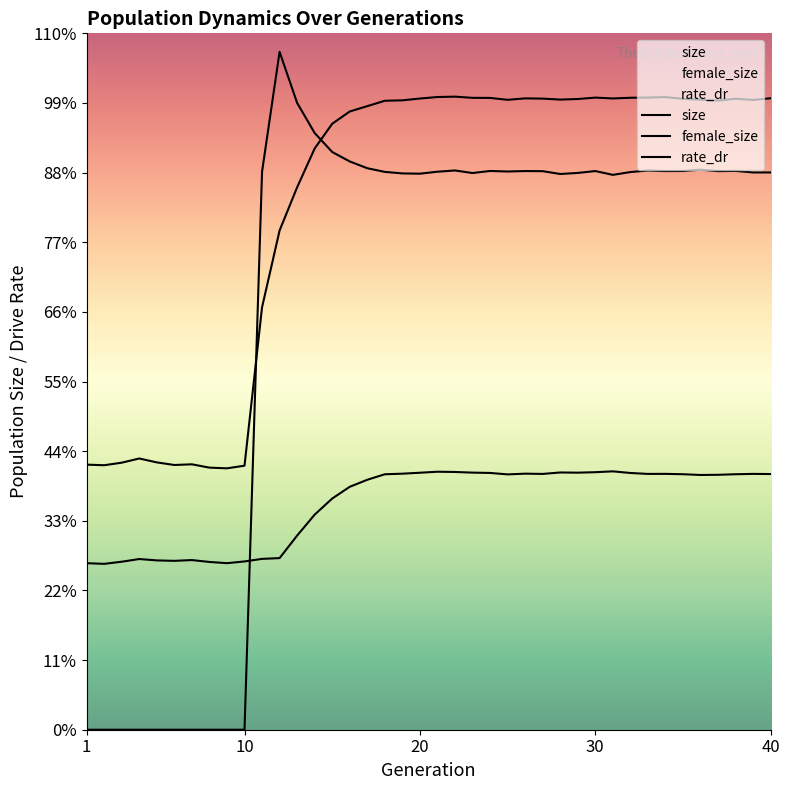

True or false: female_size and size intersect in this chart.

False